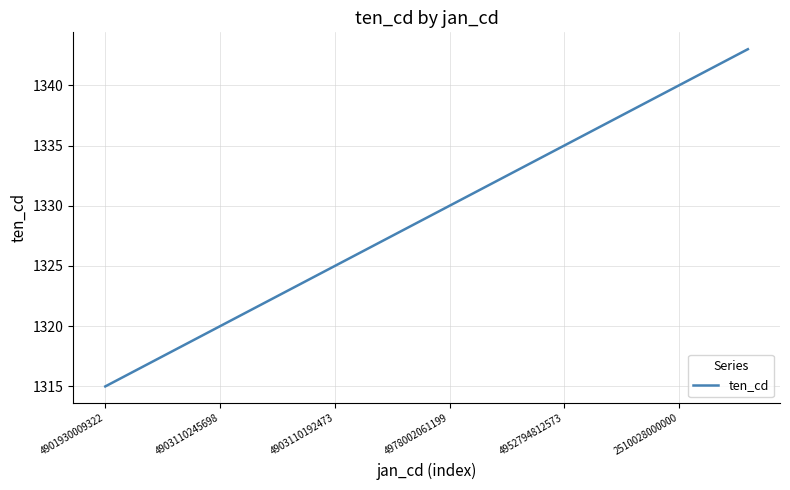

What is the difference between the maximum and minimum values?

28